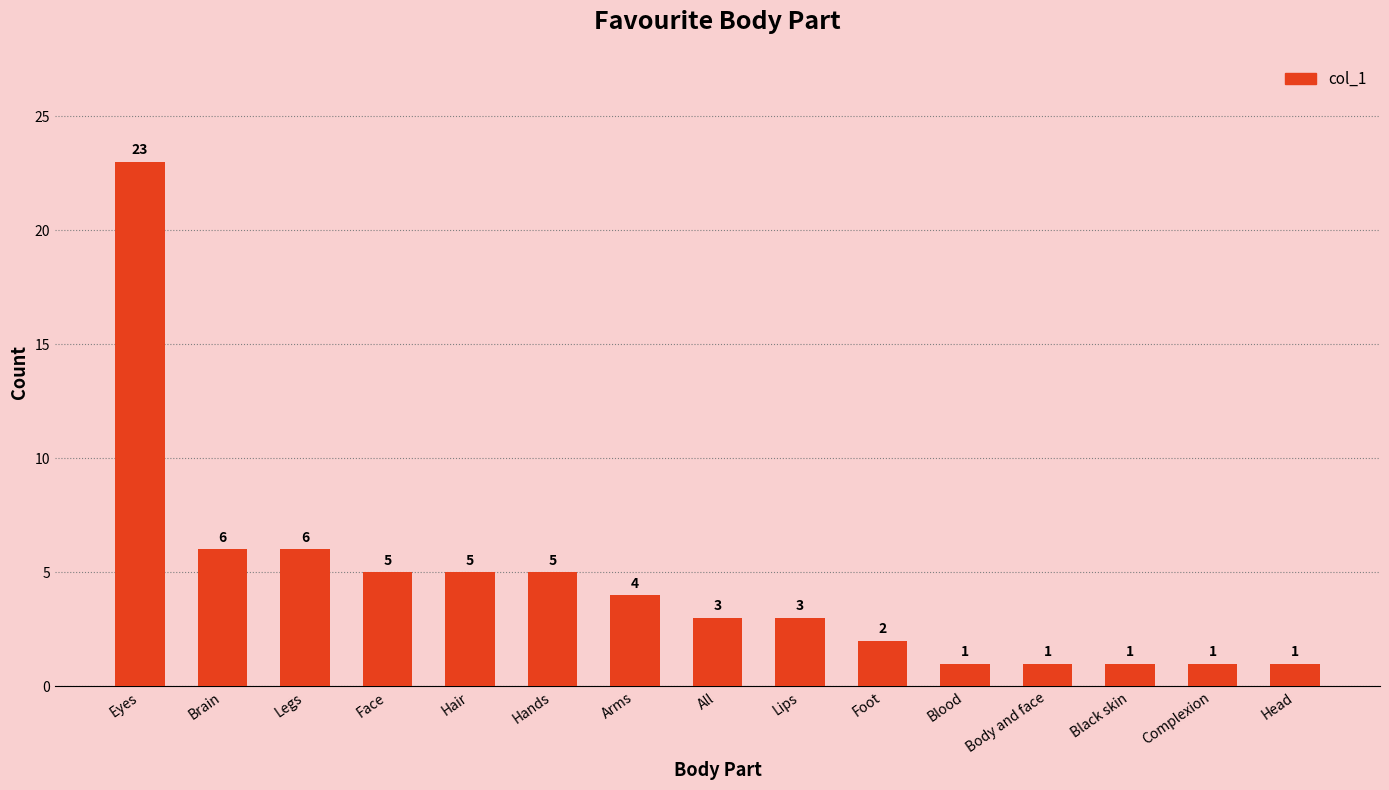

Reading left to right, transcribe all the data shown in this chart.

Eyes=23	Brain=6	Legs=6	Face=5	Hair=5	Hands=5	Arms=4	All=3	Lips=3	Foot=2	Blood=1	Body and face=1	Black skin=1	Complexion=1	Head=1